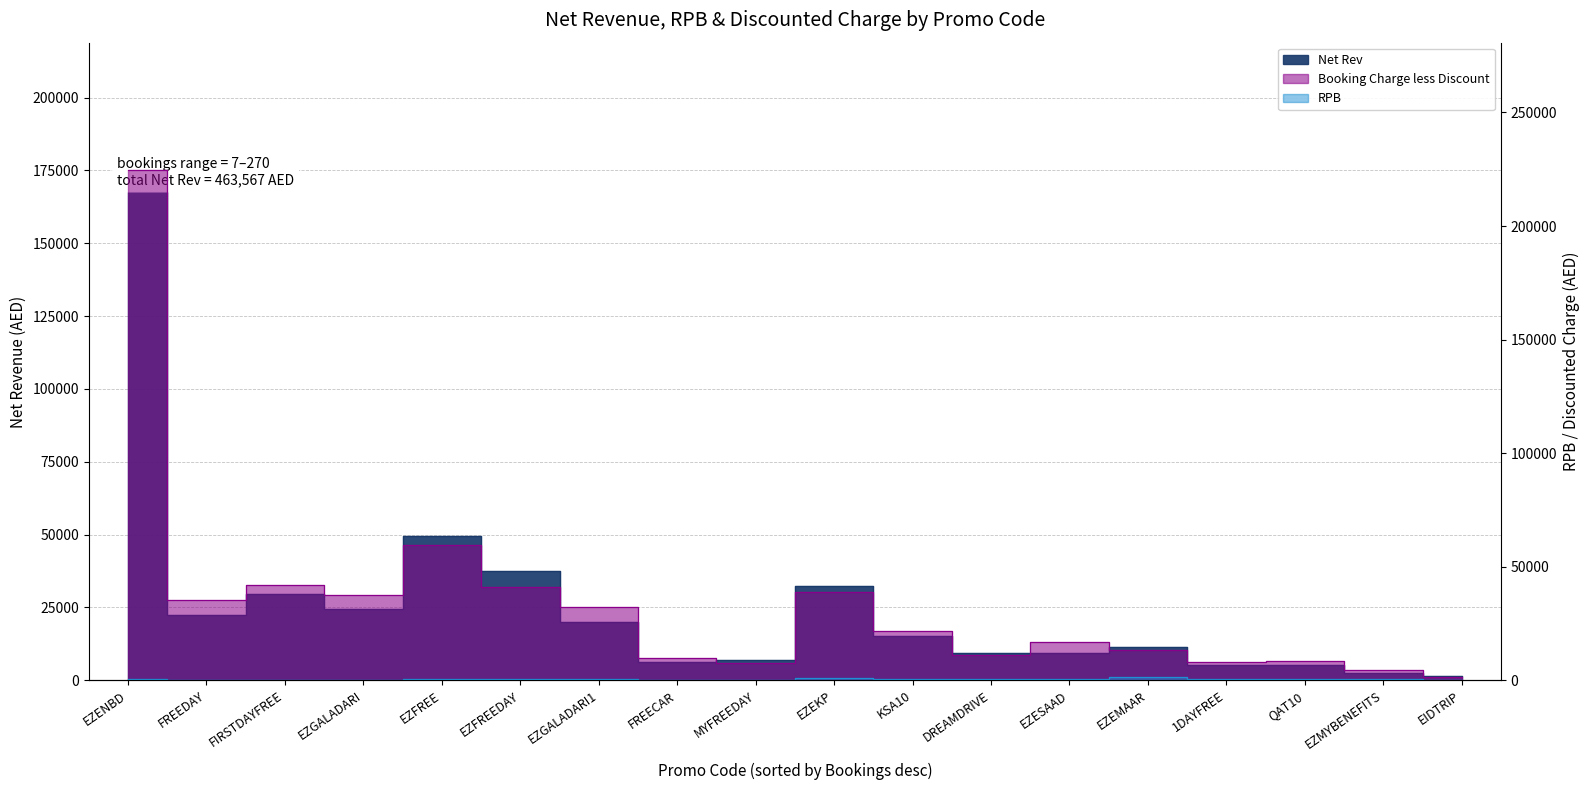

Where does the booking_charge_less_discount_aed series first go above 21649?

EZENBD